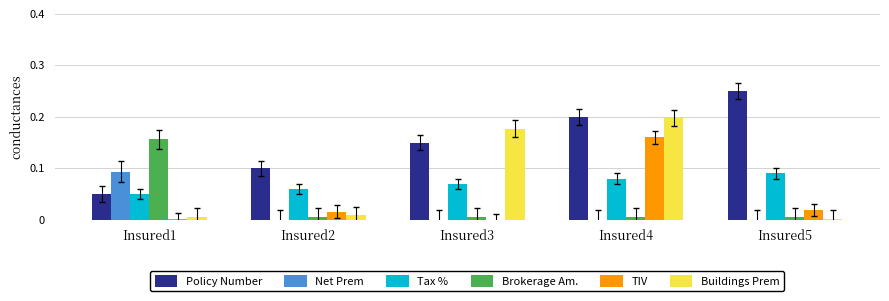

Are the bars grouped side by side (vs. stacked)?

Yes